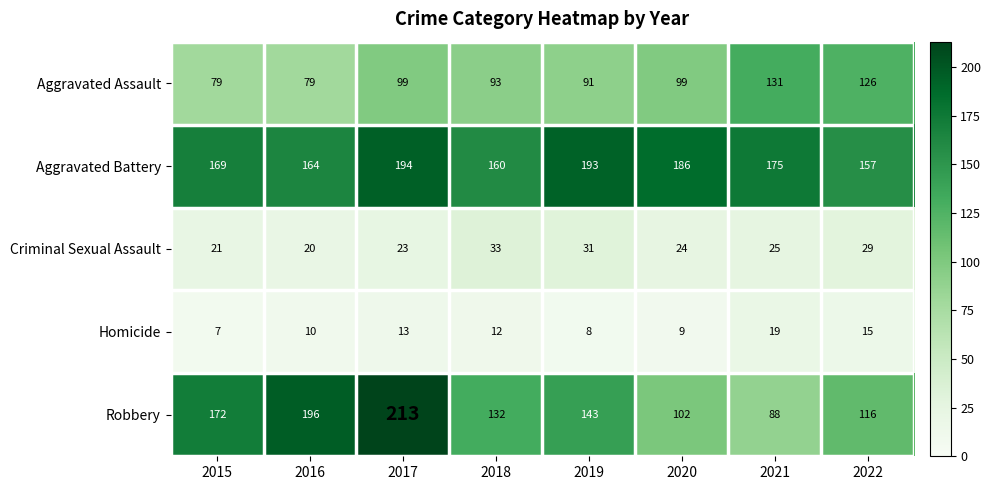

What is the greatest value displayed?

213